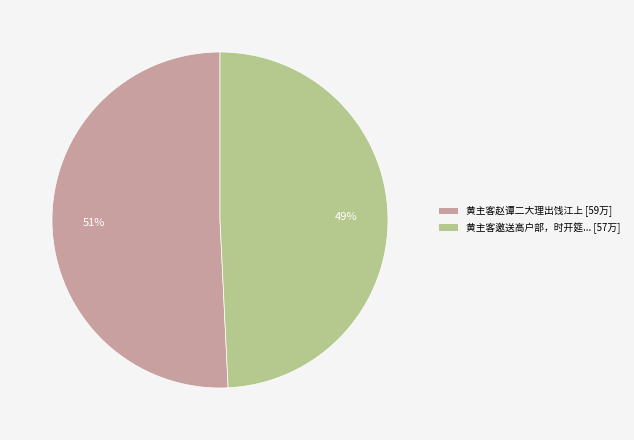

To the nearest percent, what is the average slice percentage?

50%